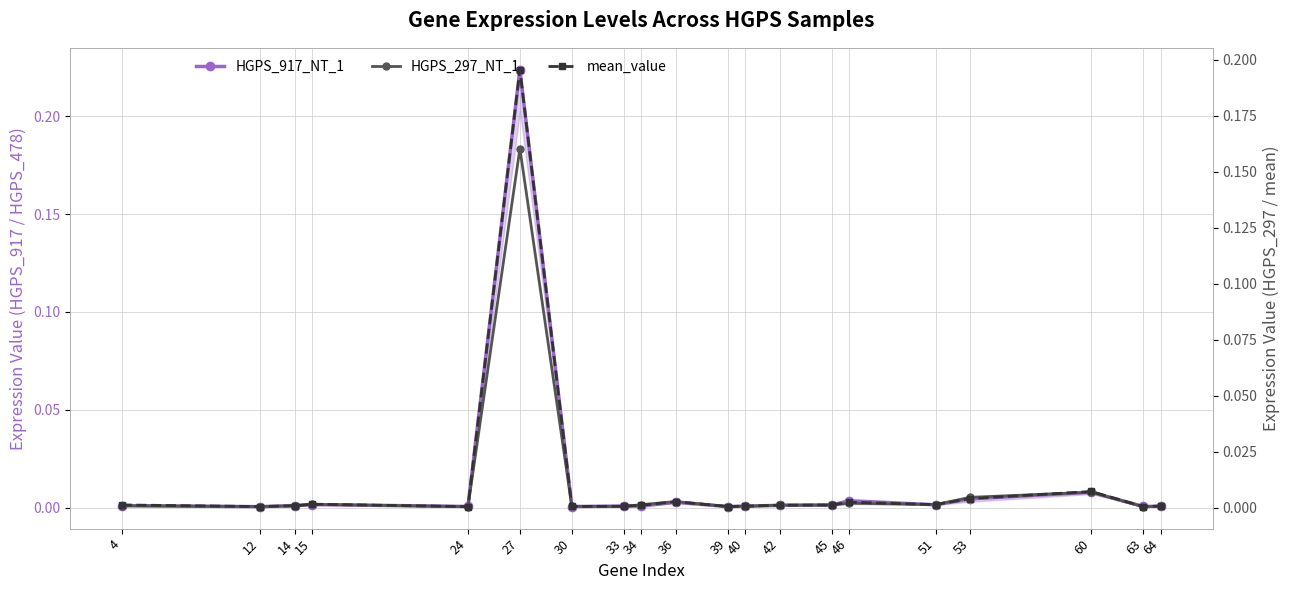

Is it true that mean_value equals 0.0 at 34?

False